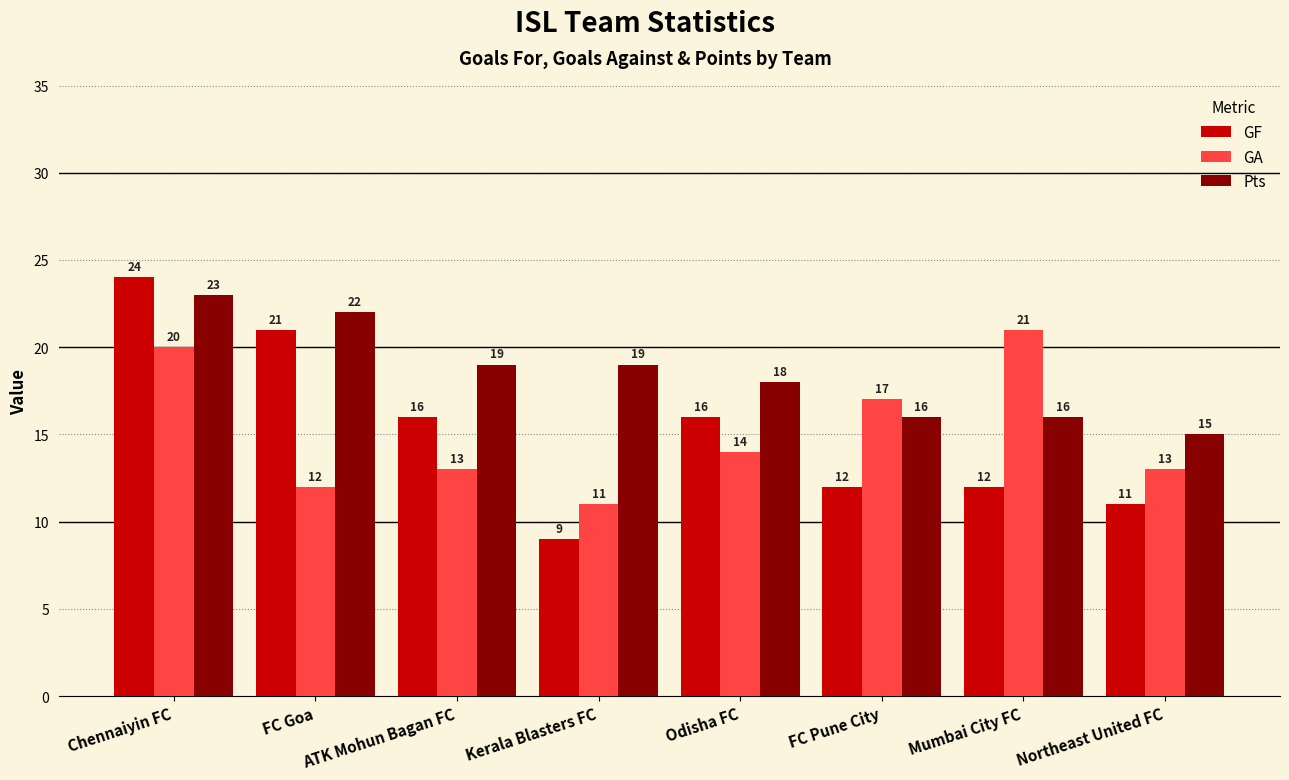

Between FC Goa and ATK Mohun Bagan FC, which series saw the biggest shift?

GF